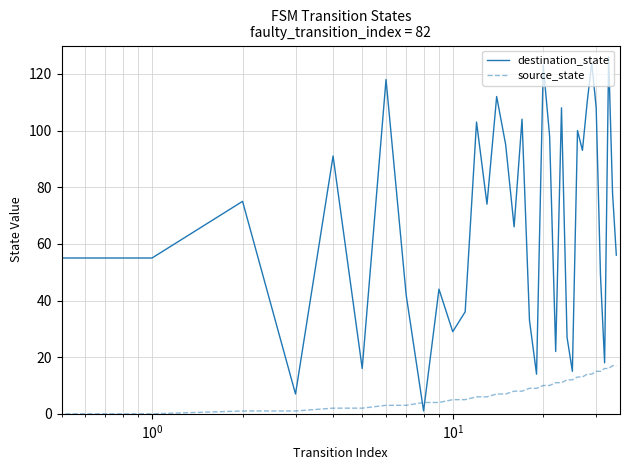

What is the maximum value for source_state?

17